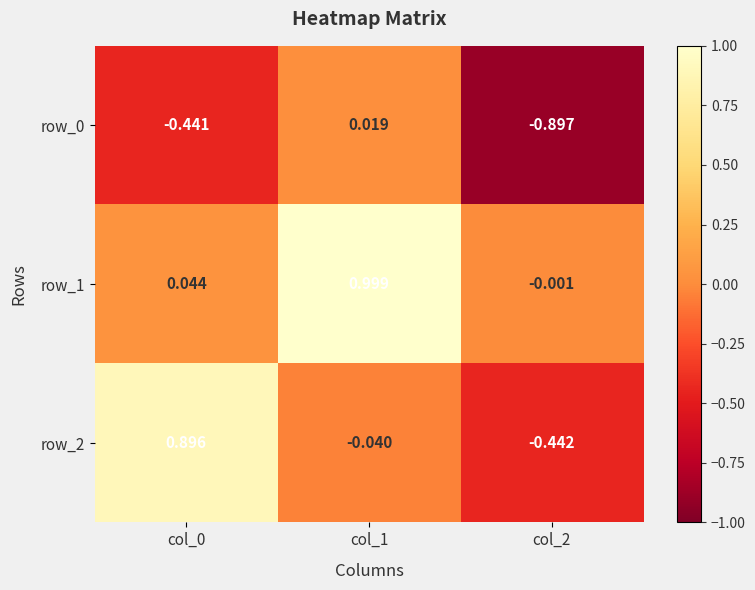

Is the value of row_0 at col_1 greater than the value of row_2 at col_0?

No